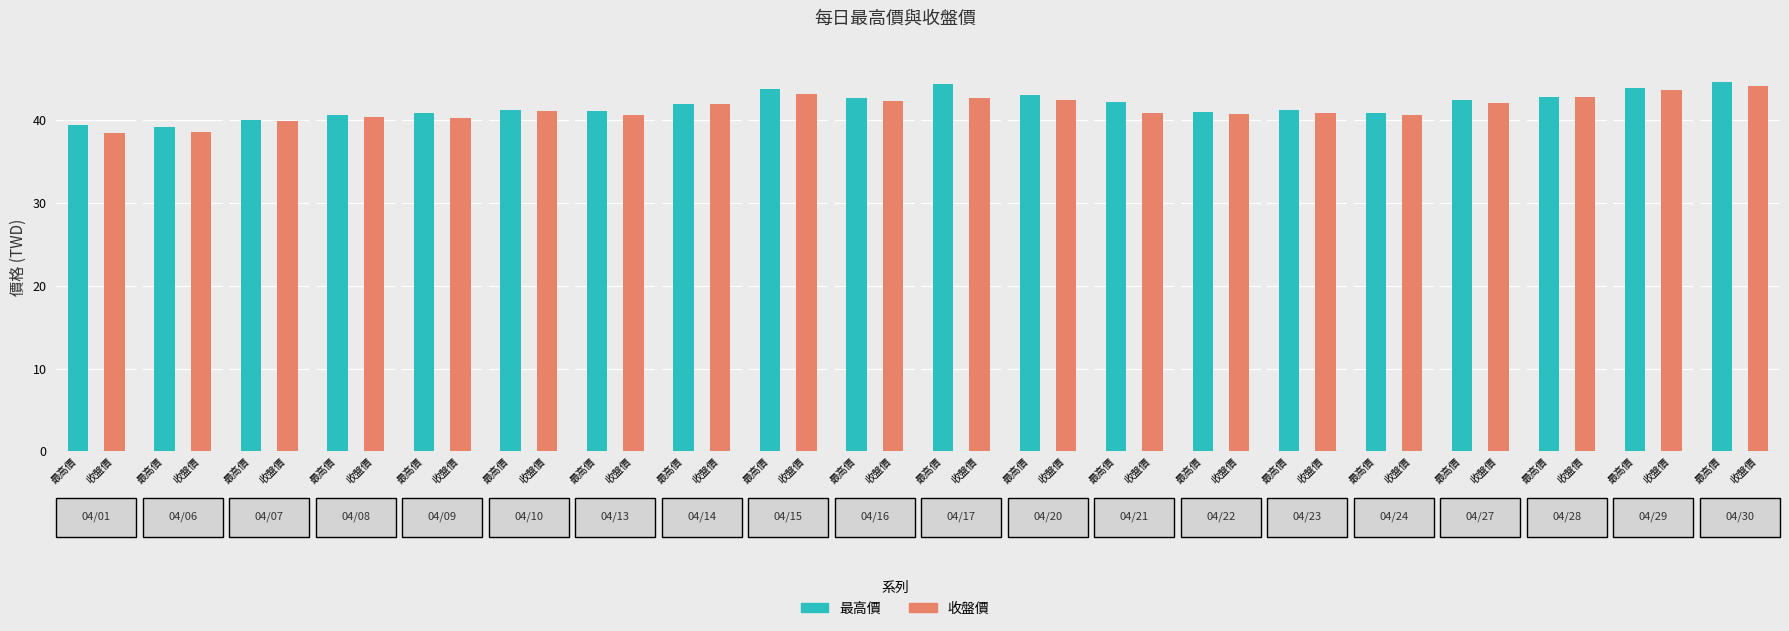

What are all the series names shown in the legend?

最高價, 收盤價